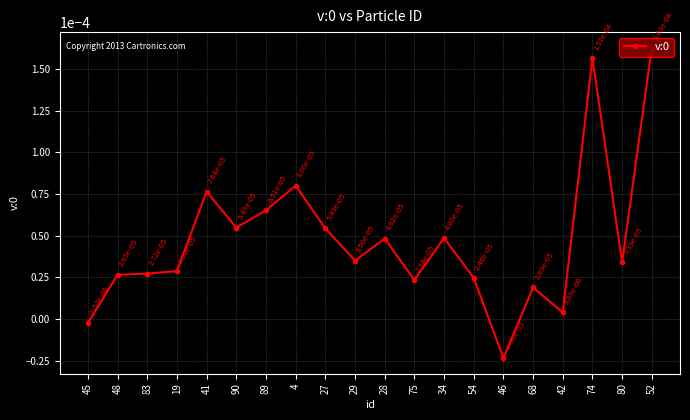

Rank the categories by value from highest to lowest.

52, 74, 4, 41, 89, 90, 27, 34, 28, 29, 80, 19, 83, 48, 54, 75, 68, 42, 45, 46